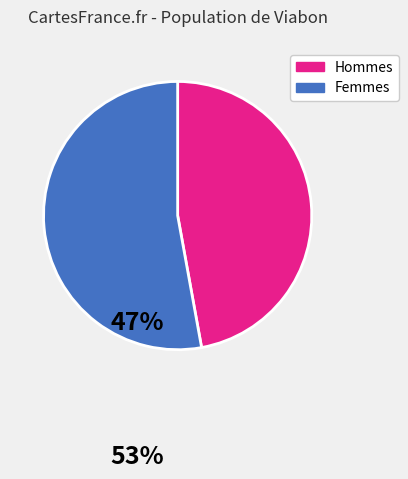

Is there a majority slice in this chart?

Yes